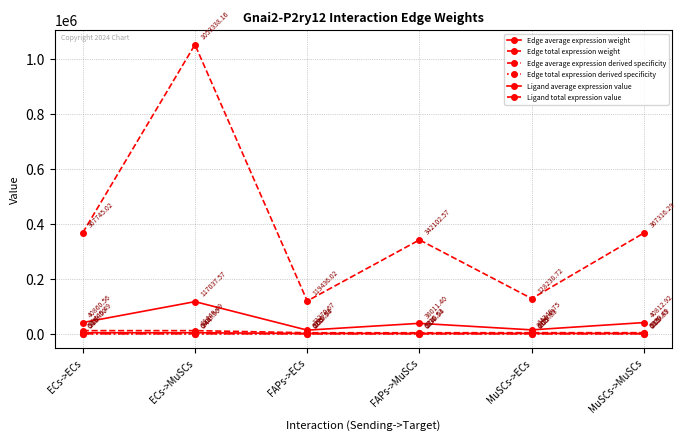

Does the chart have visible grid lines?

Yes